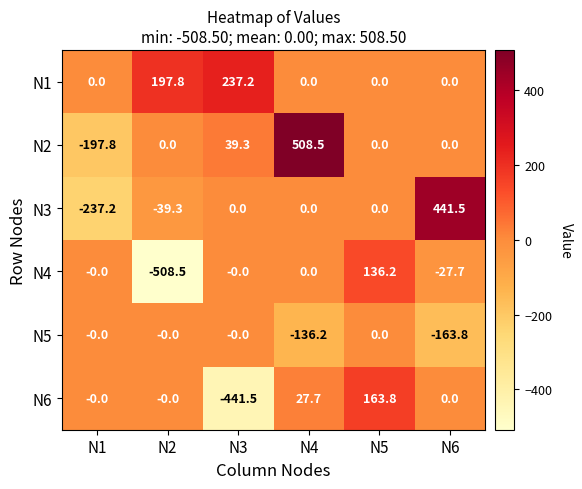

What is the difference between the maximum and minimum values in the N3 series?

678.7